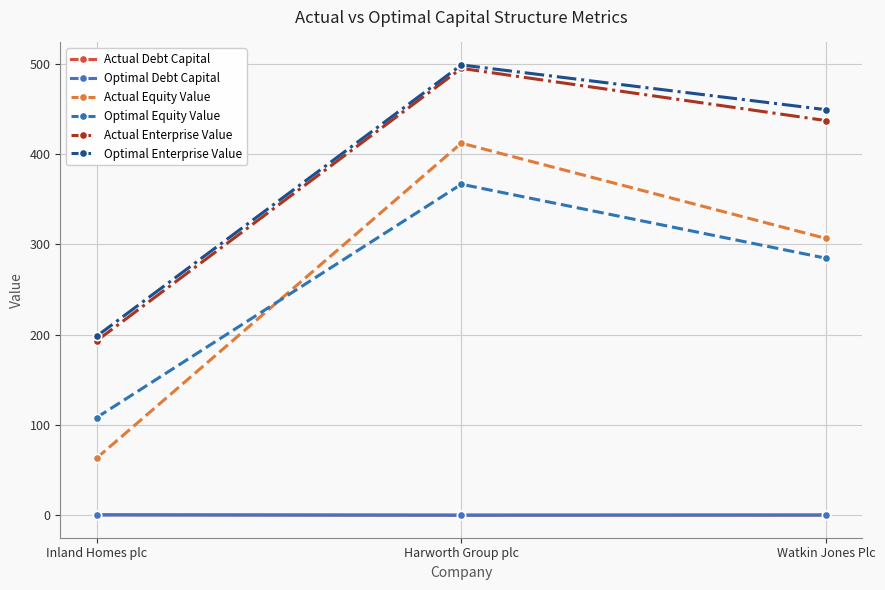

Is this an area chart (filled region under the line)?

No